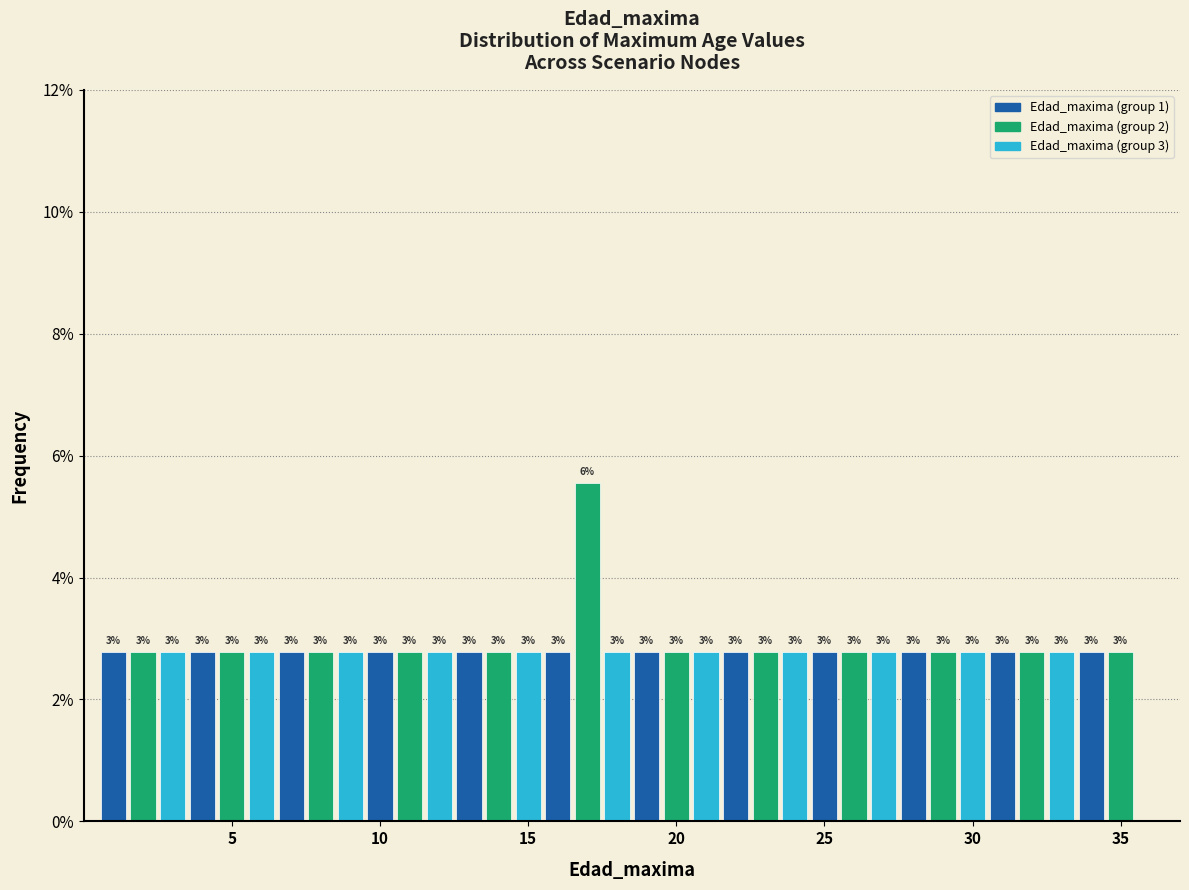

Around what value on the x-axis is the tallest bar? Give the approximate position of its centre, as read against the axis.

17.0